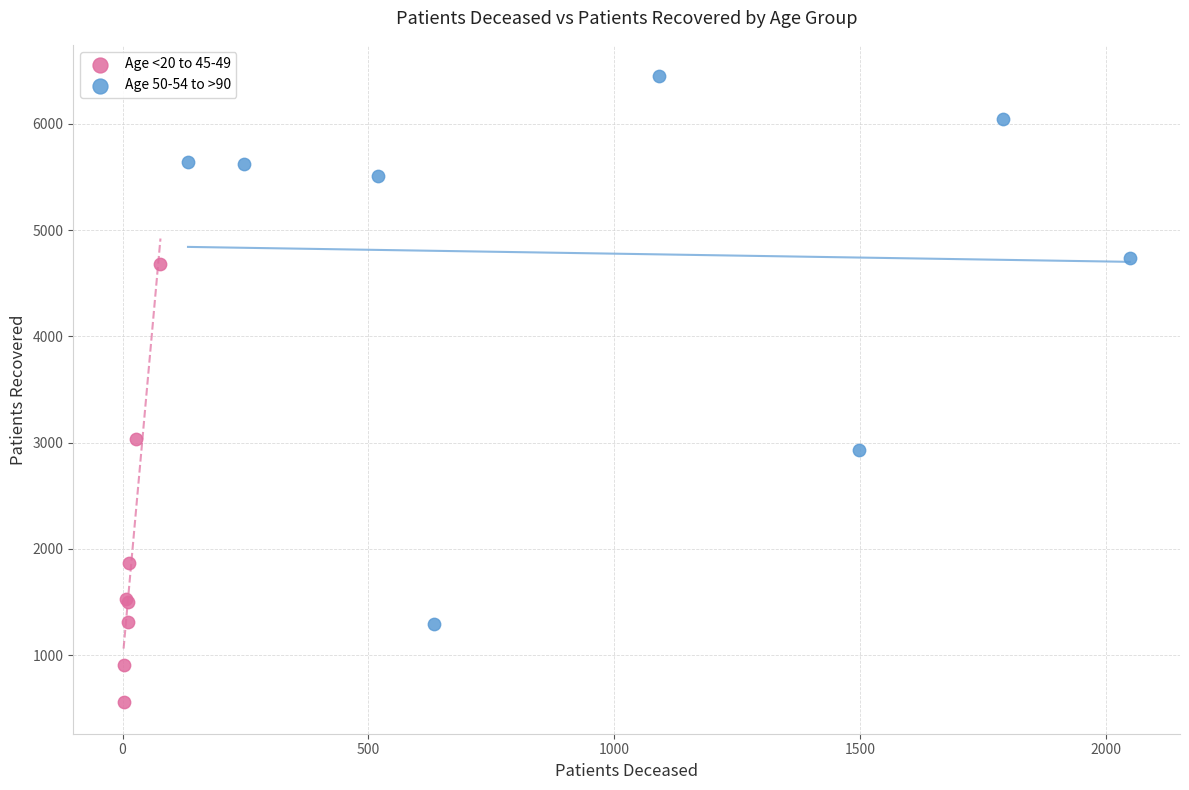

Which series has the largest Y range (max minus min)?

Age 50-54 to >90